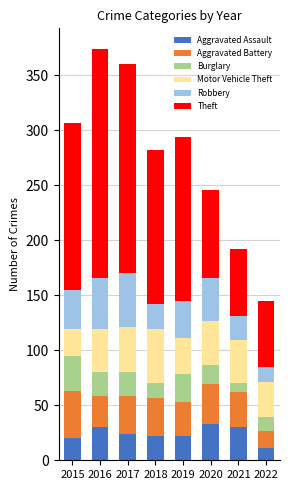

What is the total value across all series at 2018?

282